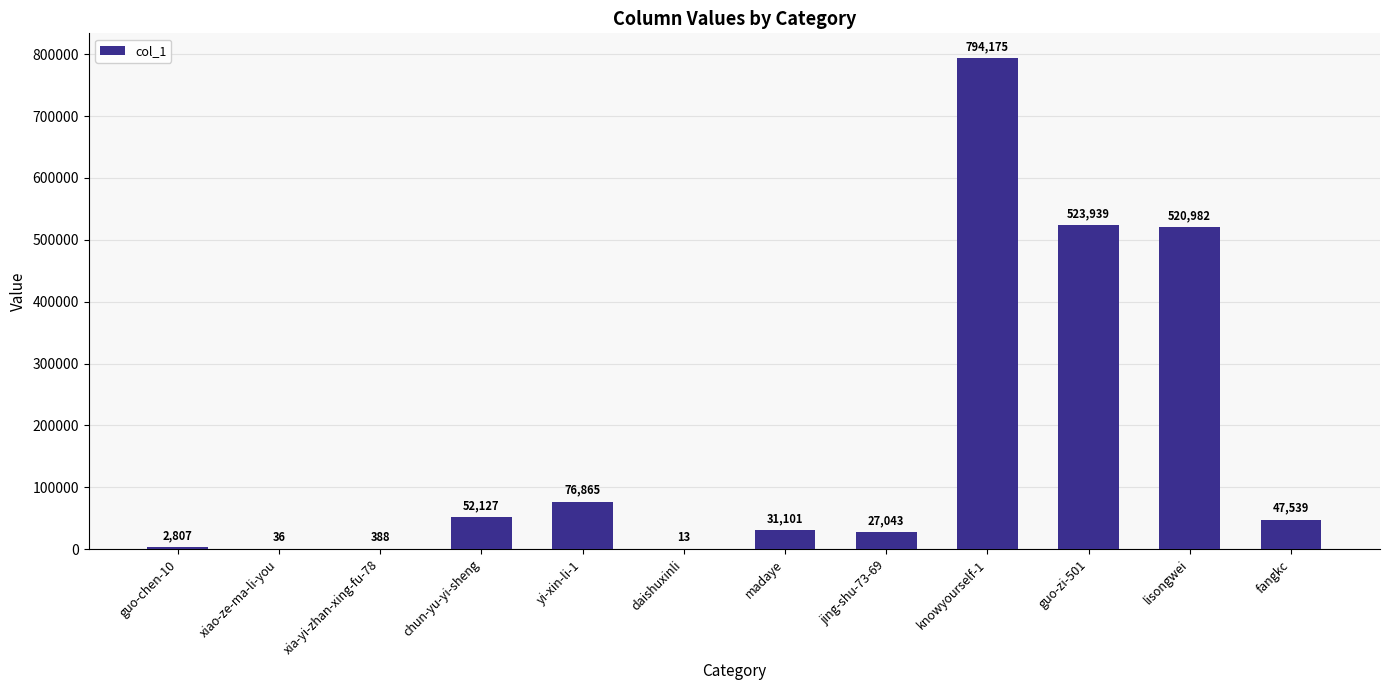

Which category has the highest value across all series?

knowyourself-1